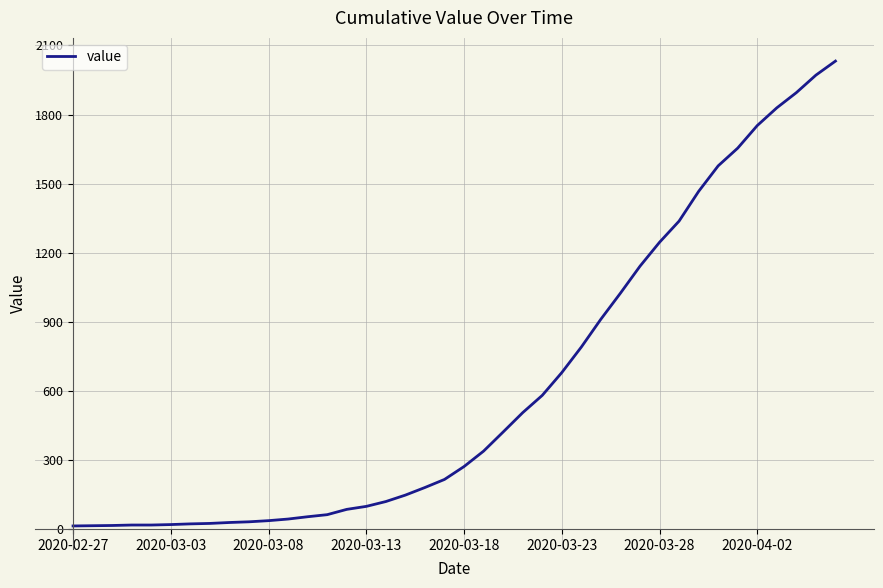

What is the maximum value shown in the chart?

2032